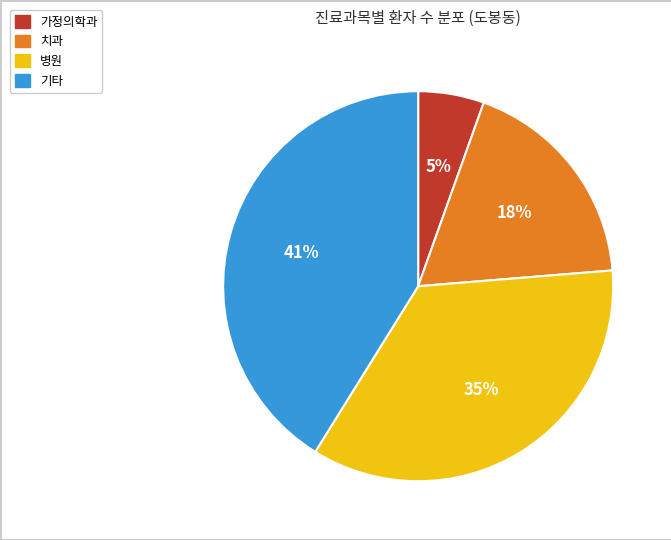

Is there a majority slice in this chart?

No